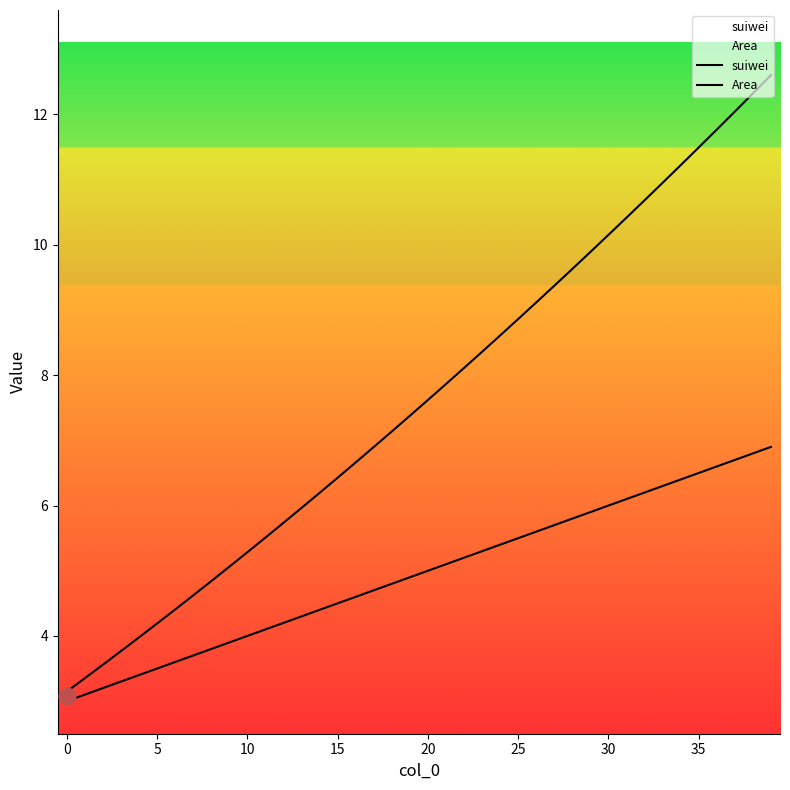

Does the chart have visible grid lines?

No